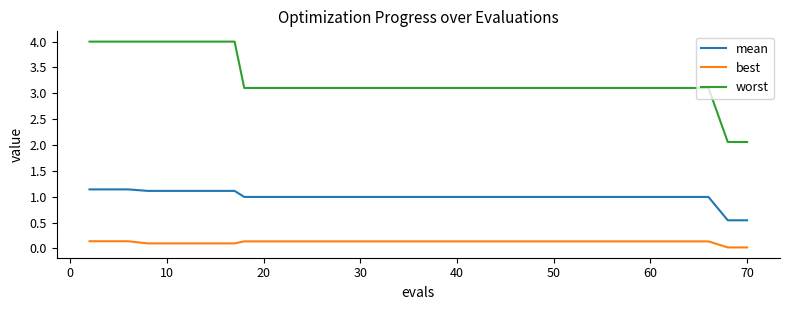

Rank the series by their average value, from lowest to highest.

best, mean, worst